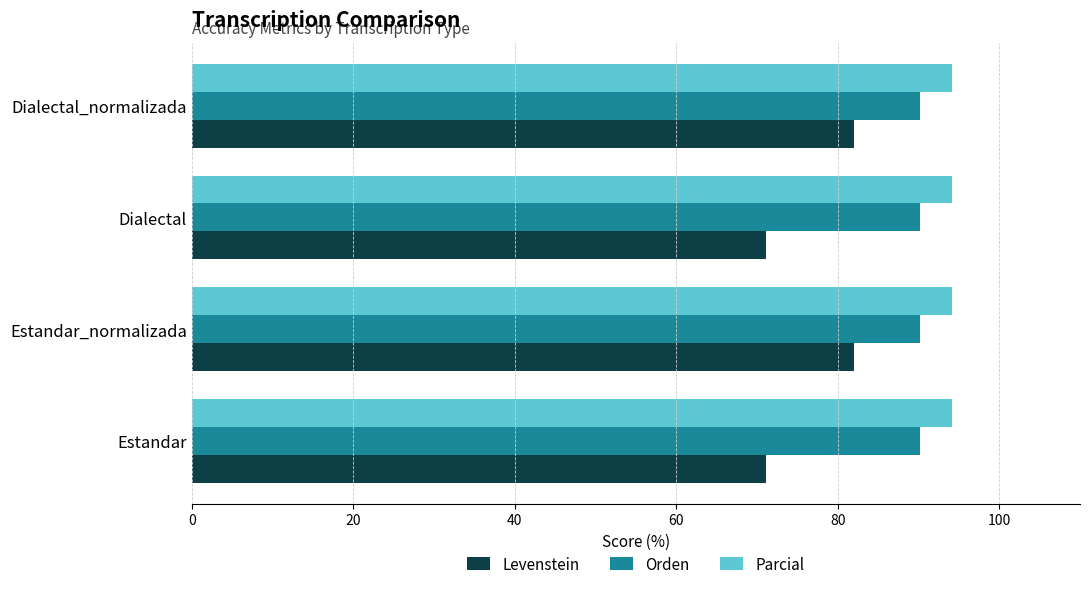

List the series in order of their peak value, lowest first.

Levenstein, Orden, Parcial